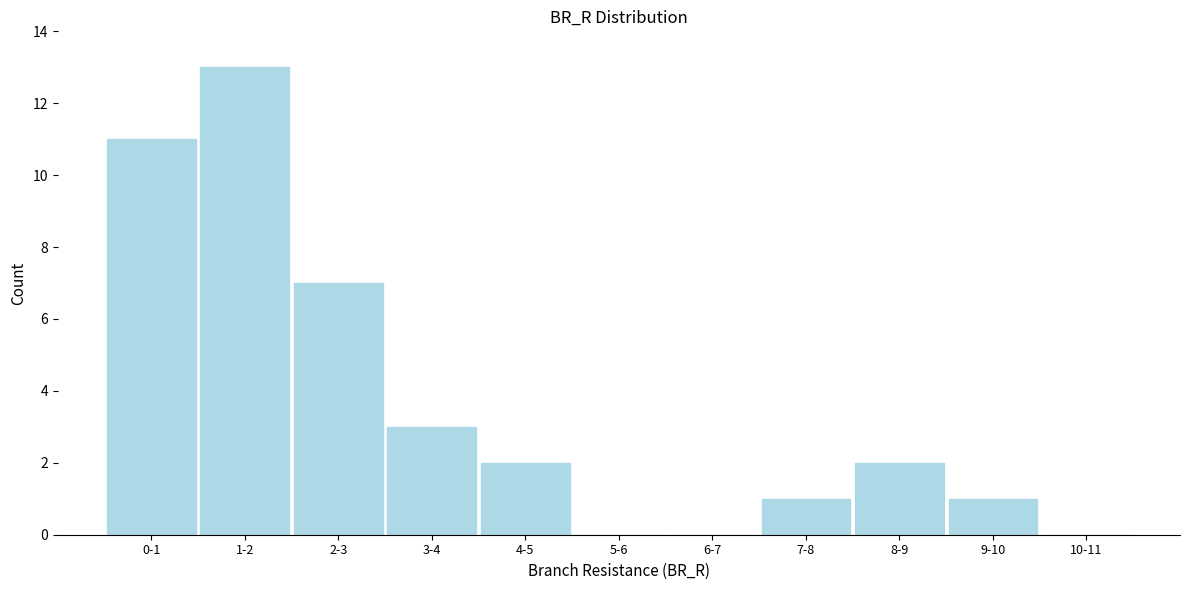

Reading right to left, list all the values displayed in this chart.

10-11=0	9-10=1	8-9=2	7-8=1	6-7=0	5-6=0	4-5=2	3-4=3	2-3=7	1-2=13	0-1=11